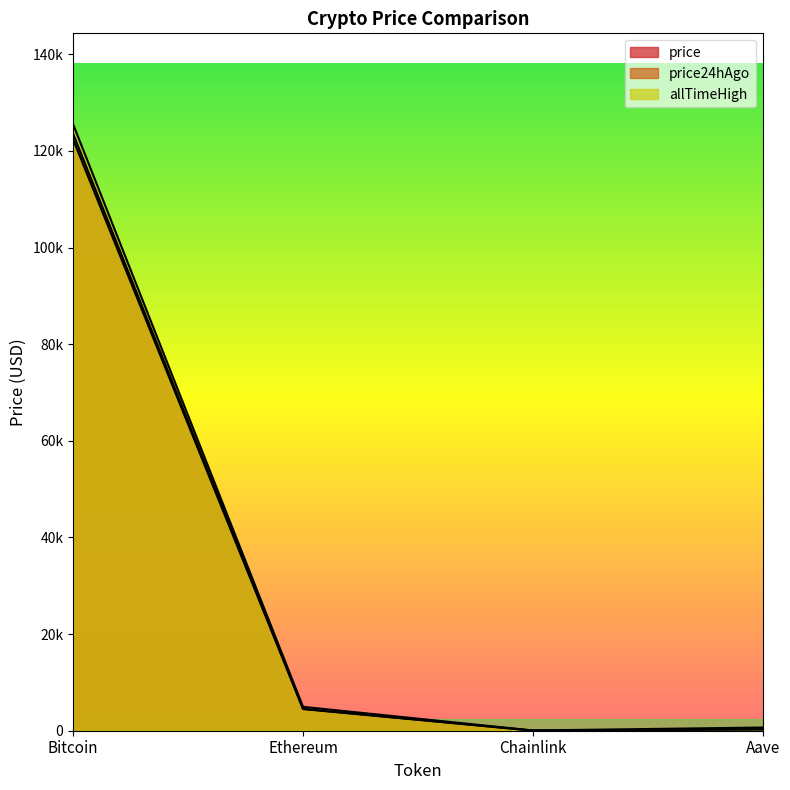

How many lines are shown in the chart?

3